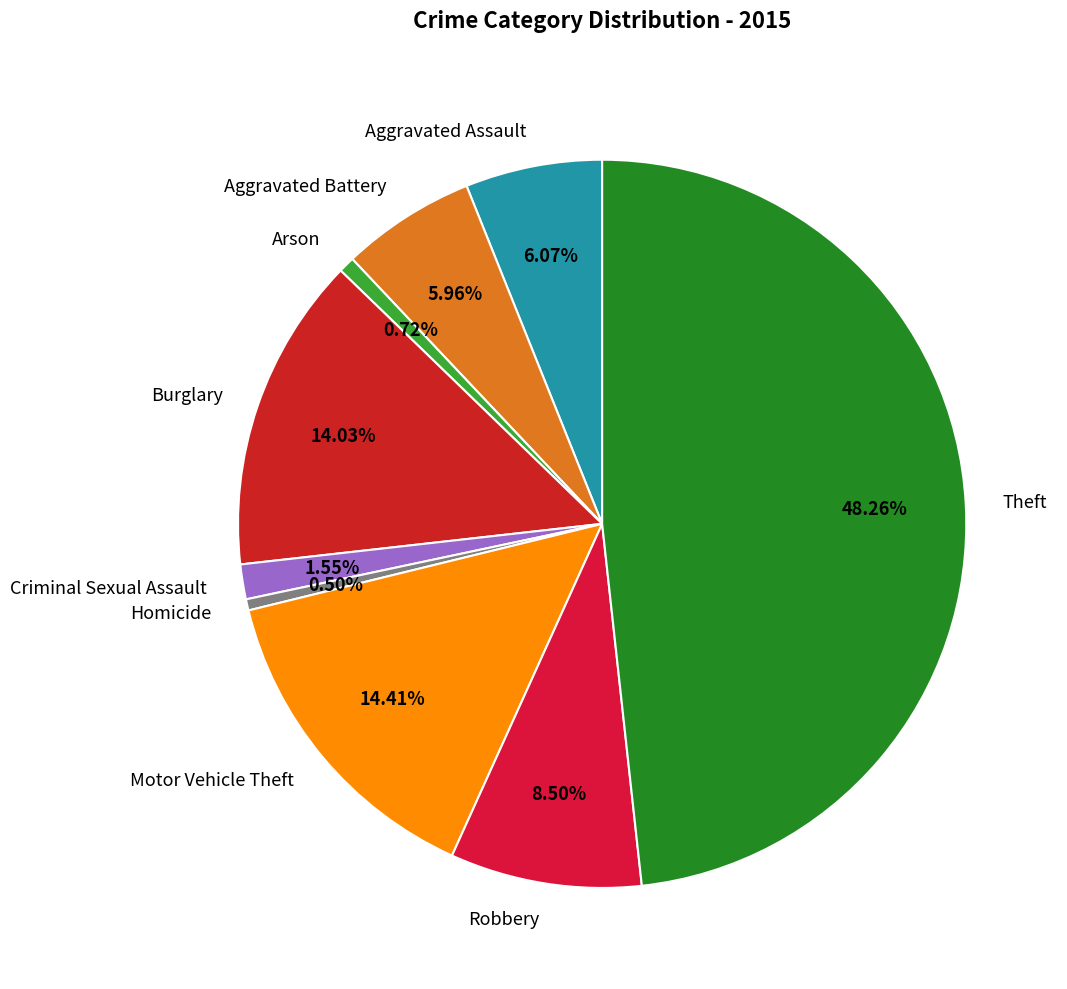

To the nearest percent, what is the combined percentage of Arson and Criminal Sexual Assault?

2%